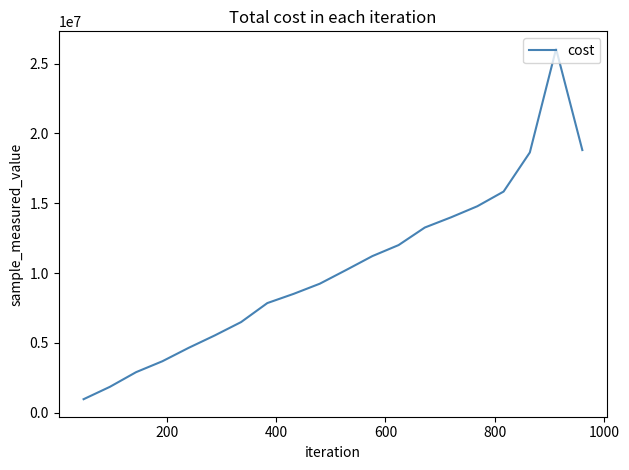

What is the smallest value displayed?

972495